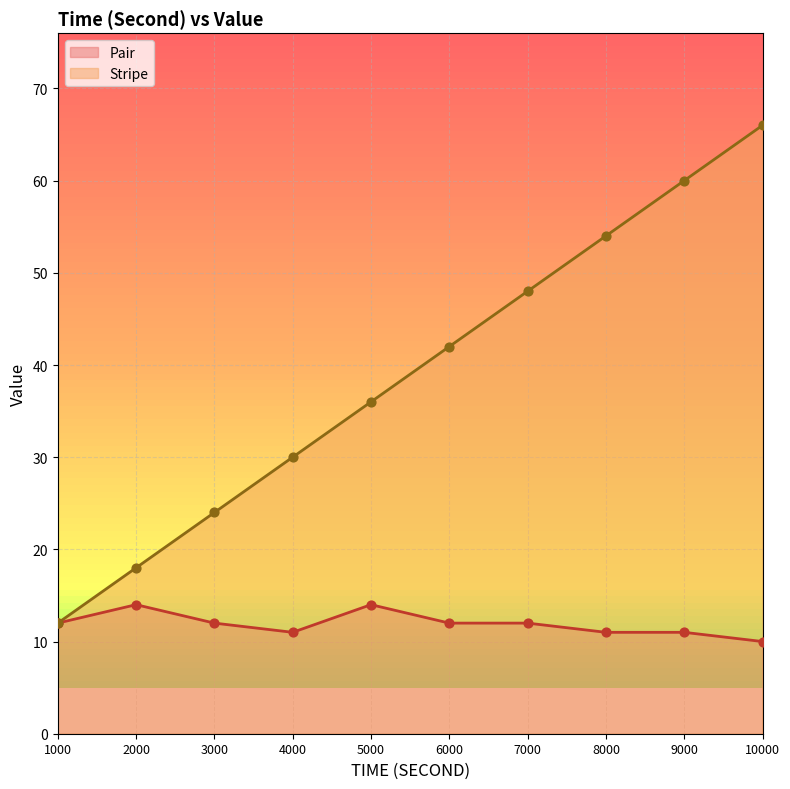

Is the value of Pair at 5000 greater than the value of Stripe at 5000?

No